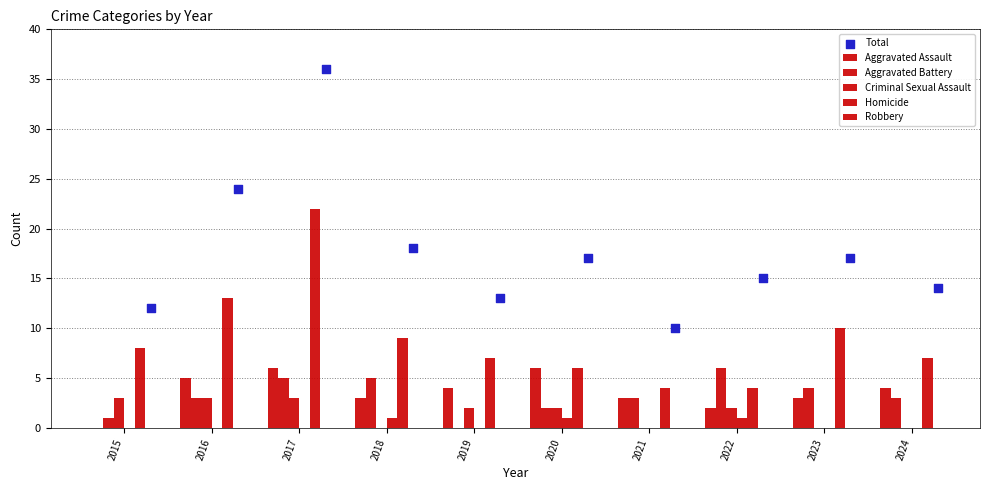

Which series reaches the minimum Y coordinate?

Aggravated Assault